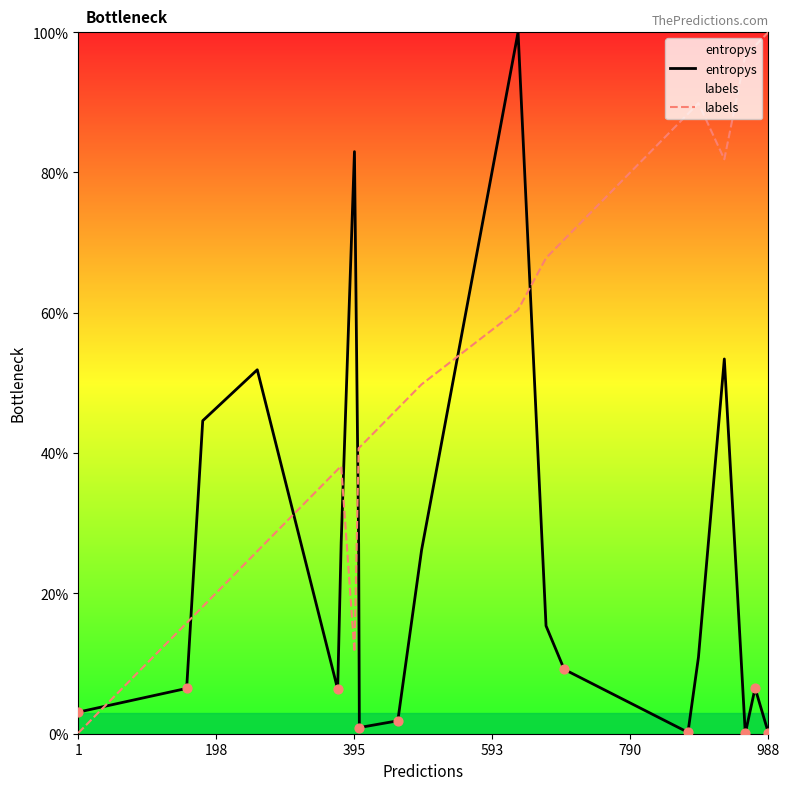

Which series has the largest total across all categories?

labels